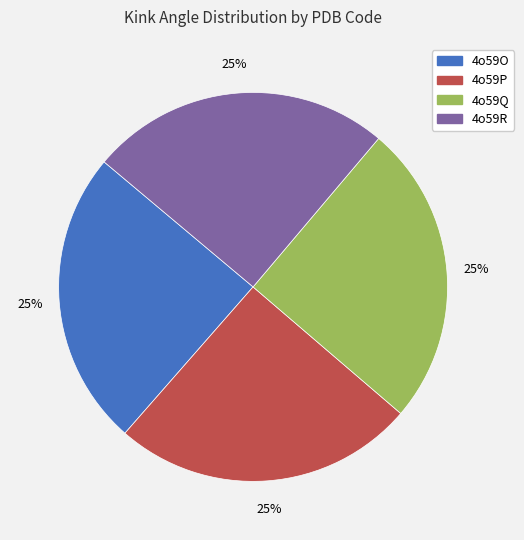

To the nearest percent, what is the average slice percentage?

25%